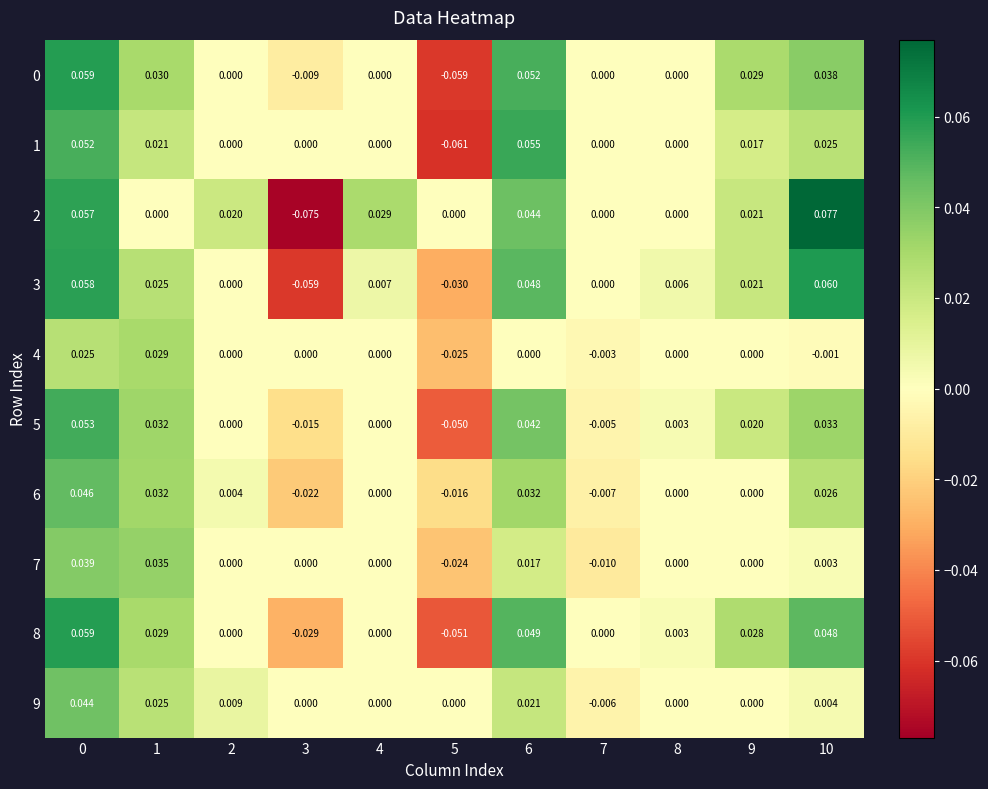

How many negative values does the 5 series have?

3